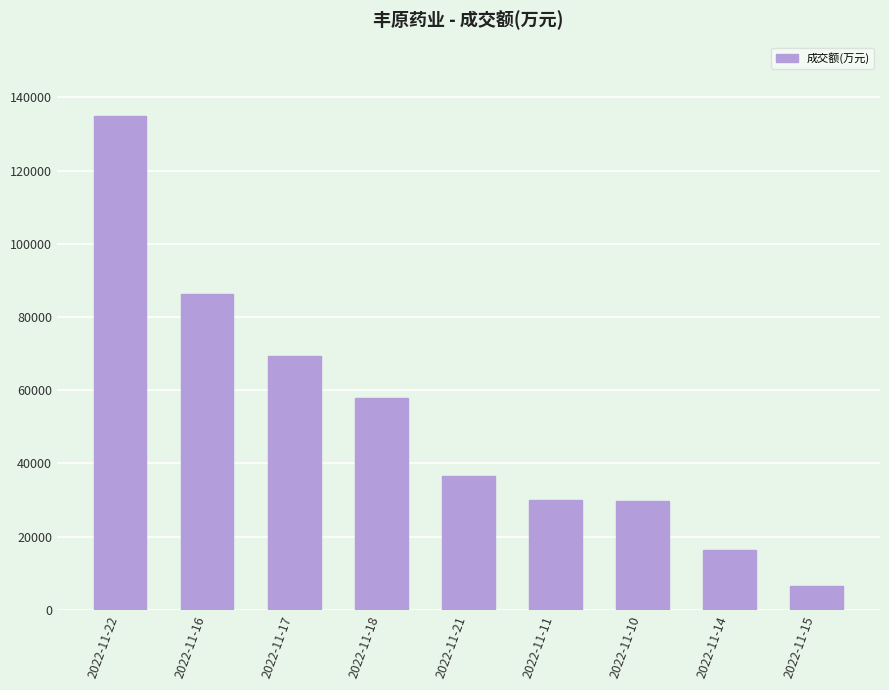

Between 2022-11-11 and 2022-11-18, which is larger?

2022-11-18